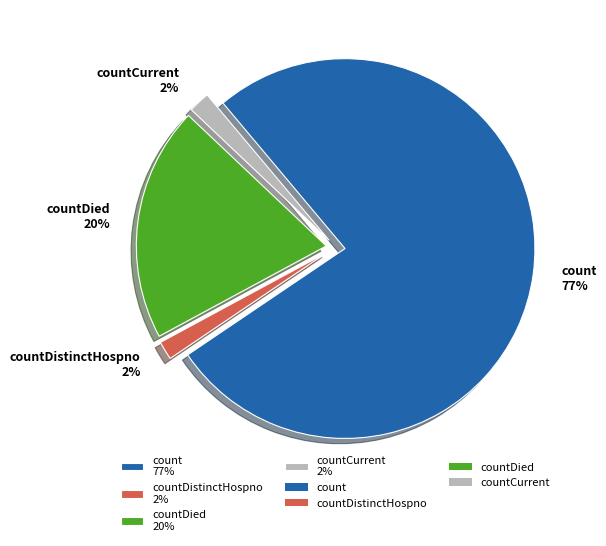

To the nearest percent, what is the average slice percentage?

25%